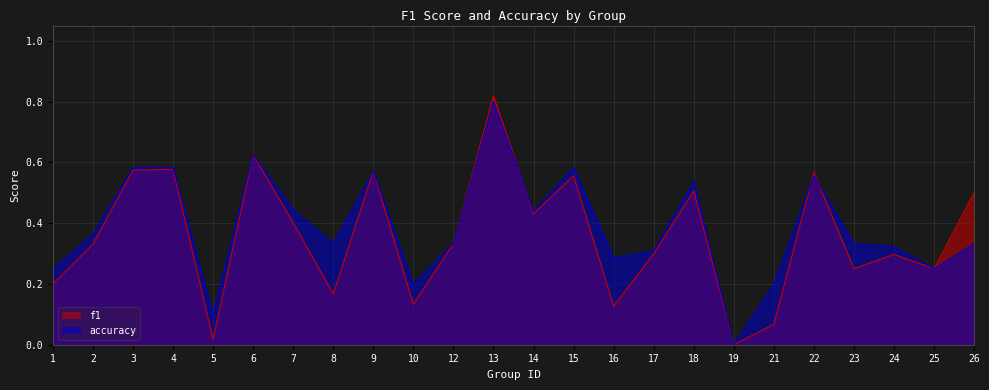

At which category does the chart reach its peak across all series?

13